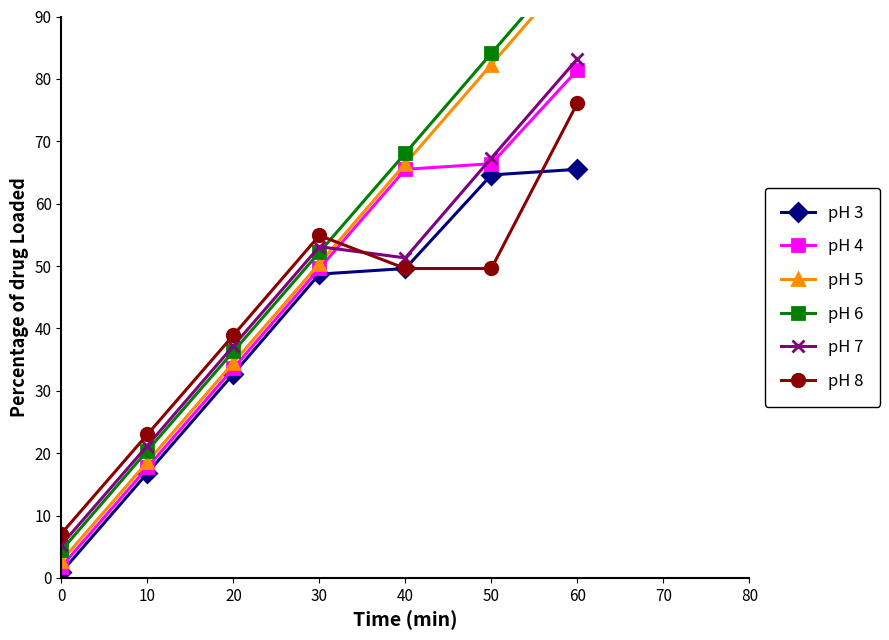

Which series has the largest total across all categories?

pH 6